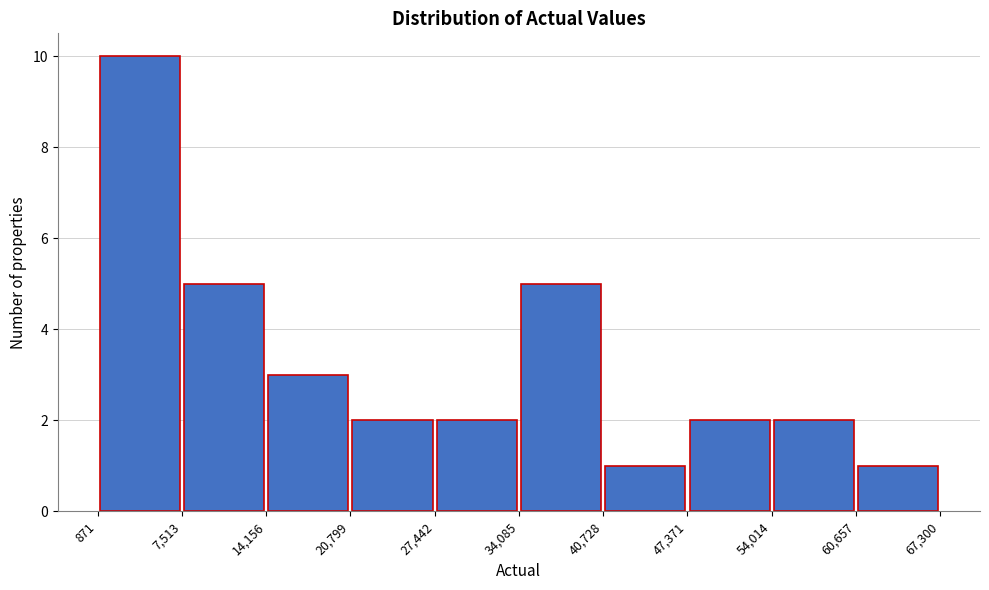

Reading left to right, transcribe this chart: for each bar, give the range it covers on the x-axis and its height. The values are not printed on the chart, so give them approximately, as read against the axis.

871 to 7,513: 10
7,513 to 14,156: 5
14,156 to 20,799: 3
20,799 to 27,442: 2
27,442 to 34,085: 2
34,085 to 40,728: 5
40,728 to 47,371: 1
47,371 to 54,014: 2
54,014 to 60,657: 2
60,657 to 67,300: 1